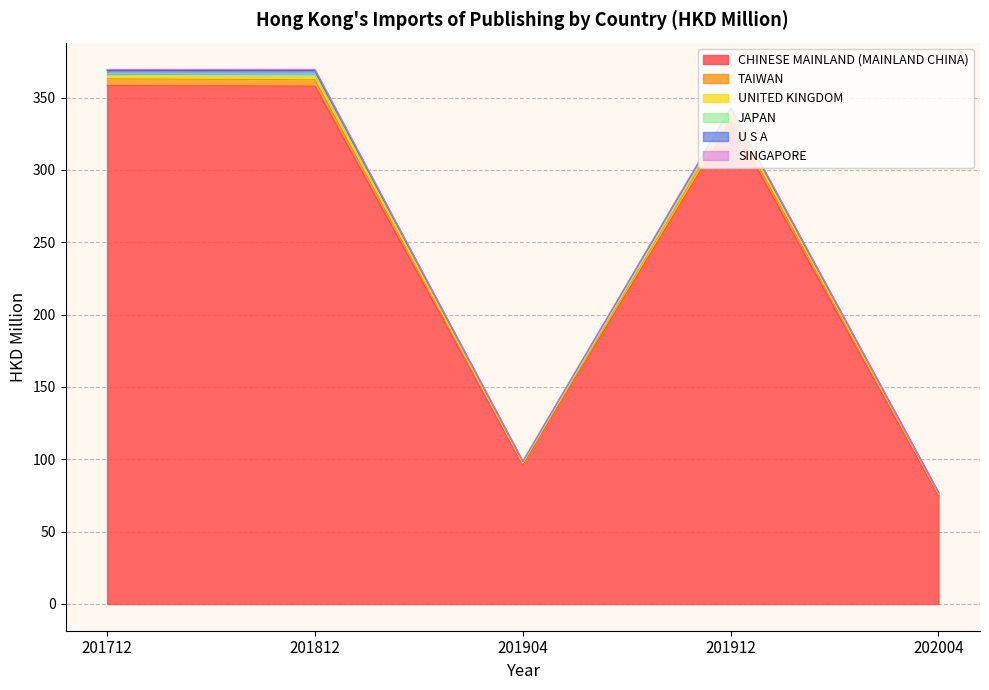

Which category has the lowest value across all series?

202004